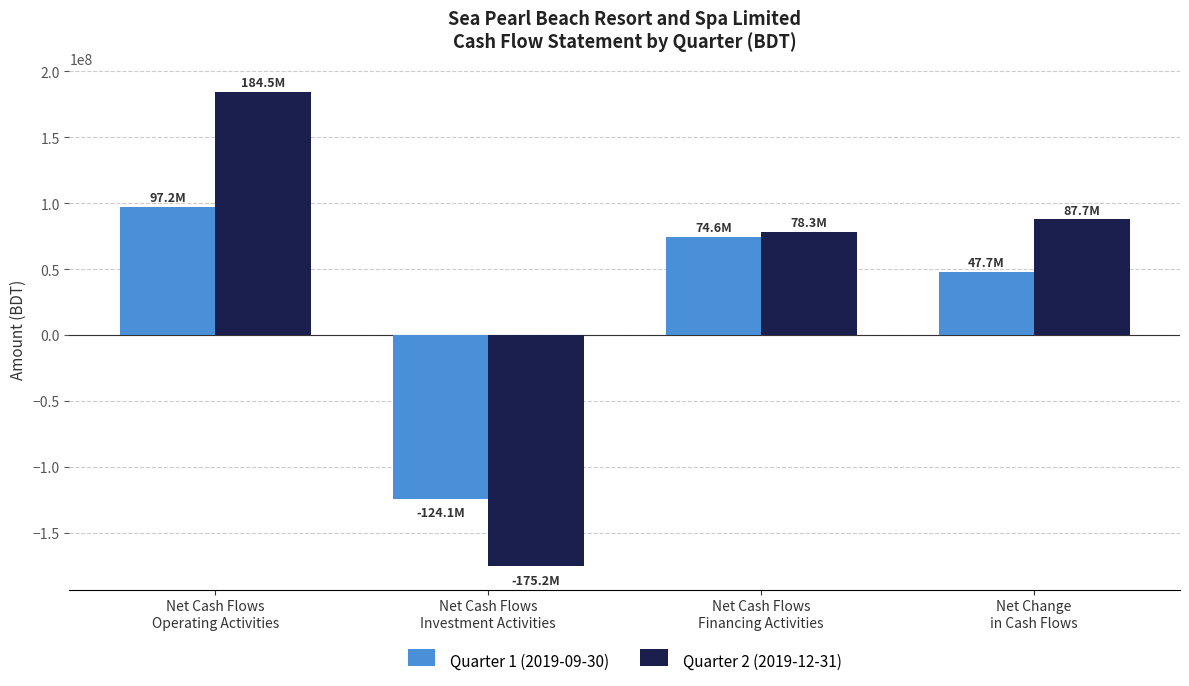

List the series in order of their overall mean, lowest first.

Quarter 1 (2019-09-30), Quarter 2 (2019-12-31)